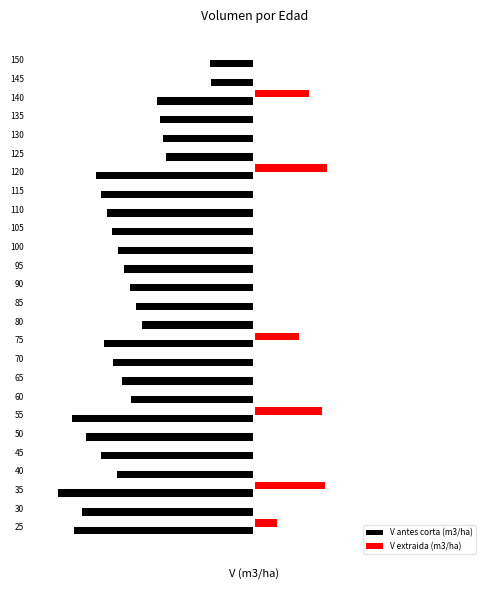

Which series has the widest spread of values?

V antes corta (m3/ha)